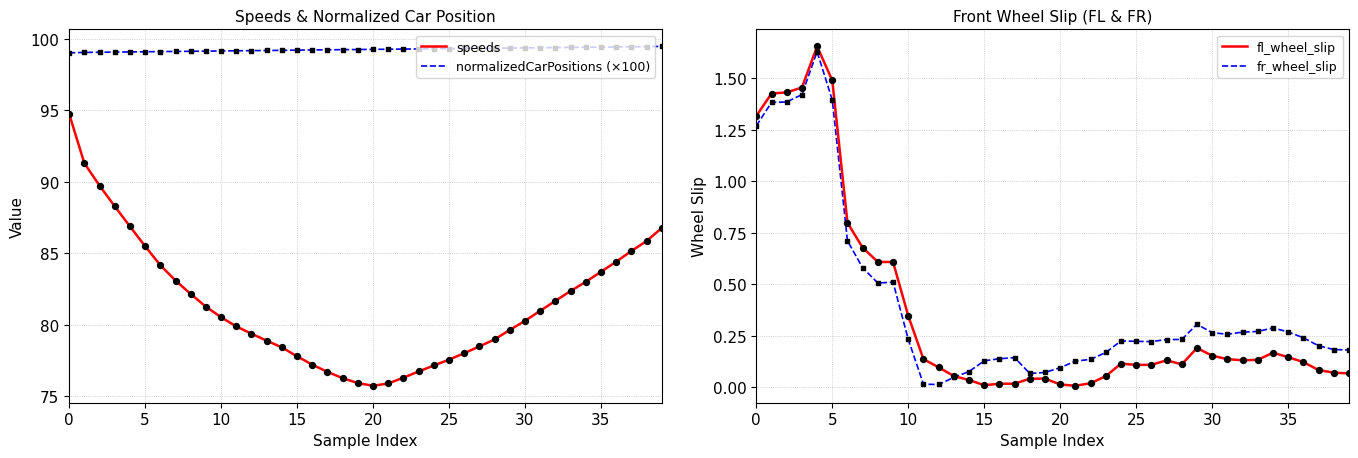

Is the value of fl_wheel_slip at 21 greater than the value of speeds at 24?

No